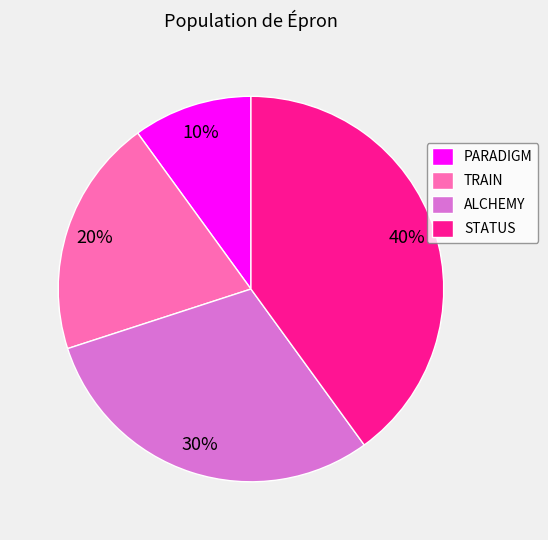

Which has a higher value, STATUS or PARADIGM?

STATUS